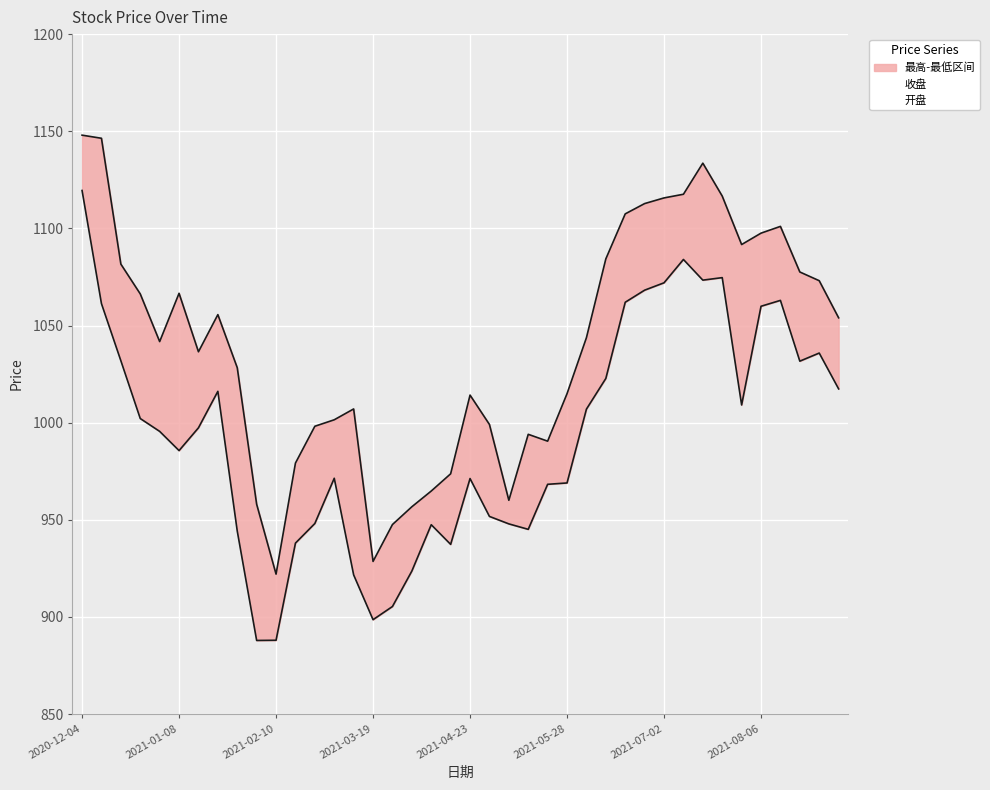

At 2021-06-11, list the series in order from smallest to largest.

最低, 最高